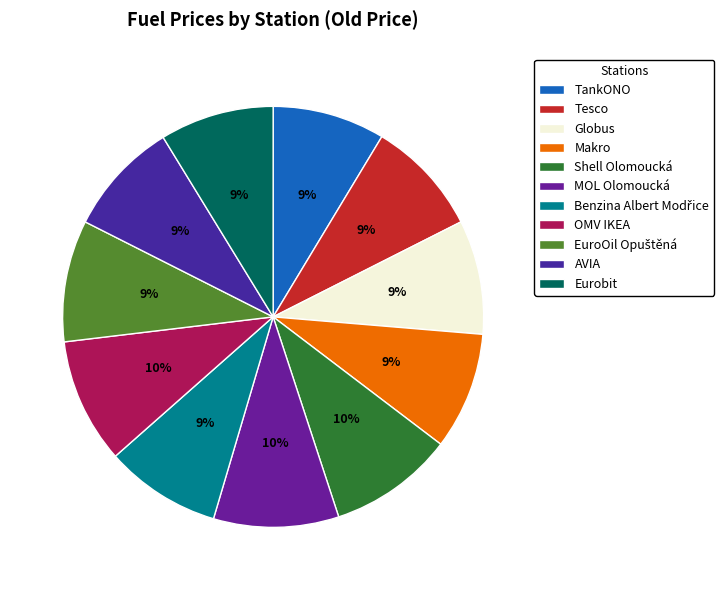

Rank the categories by value from highest to lowest.

Shell Olomoucká, MOL Olomoucká, OMV IKEA, EuroOil Opuštěná, Makro, Benzina Albert Modřice, Tesco, AVIA, Globus, Eurobit, TankONO